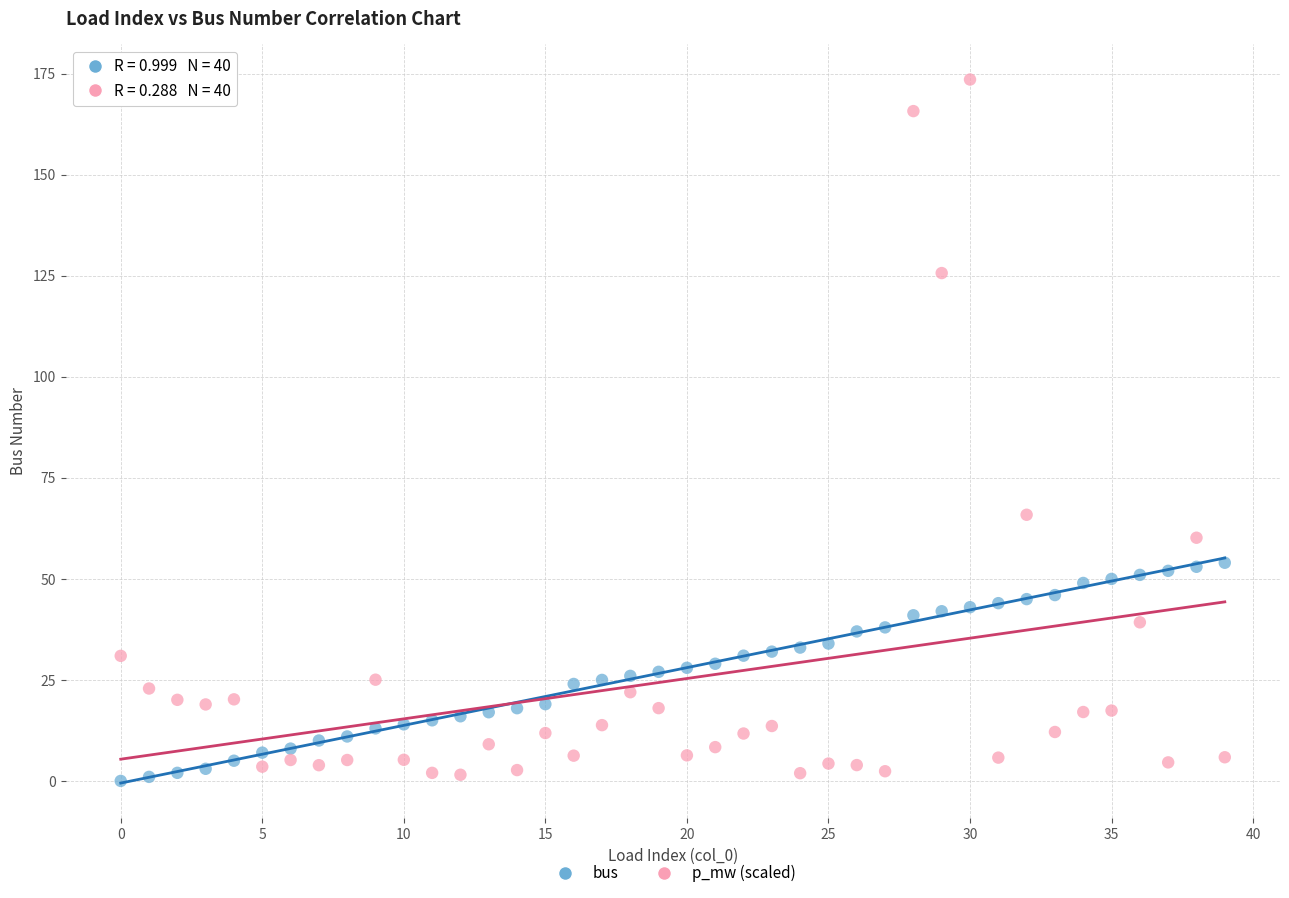

Across all series, what Y value is closest to 86?

65.9